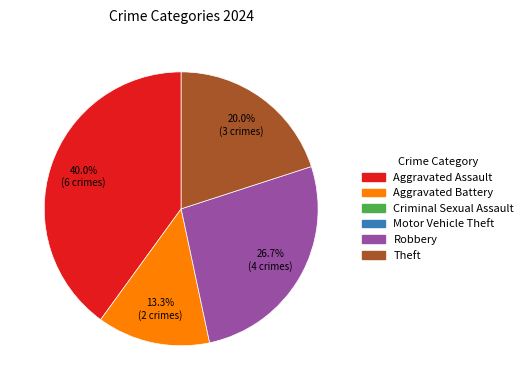

Does any single category account for the majority?

No